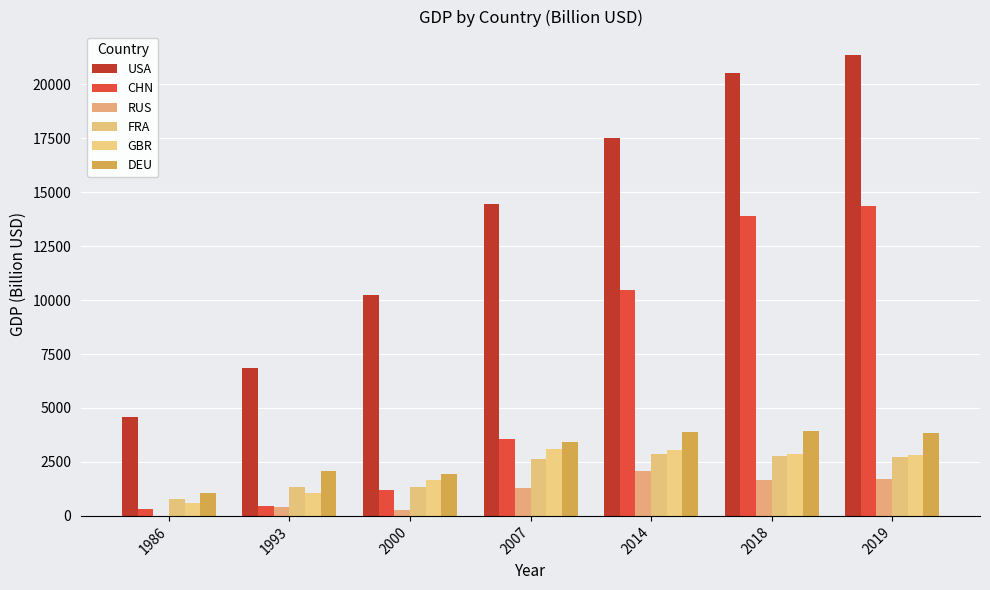

At which label is GBR closest to 1851?

2000